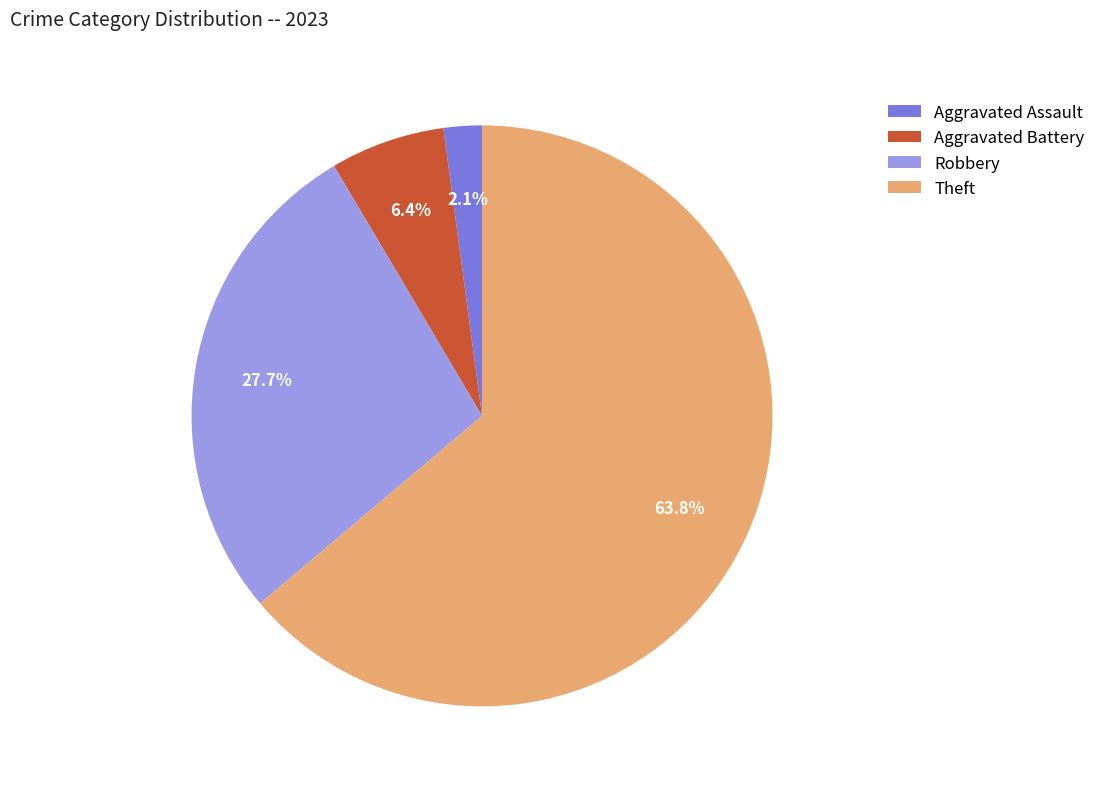

Which slice is the largest?

Theft